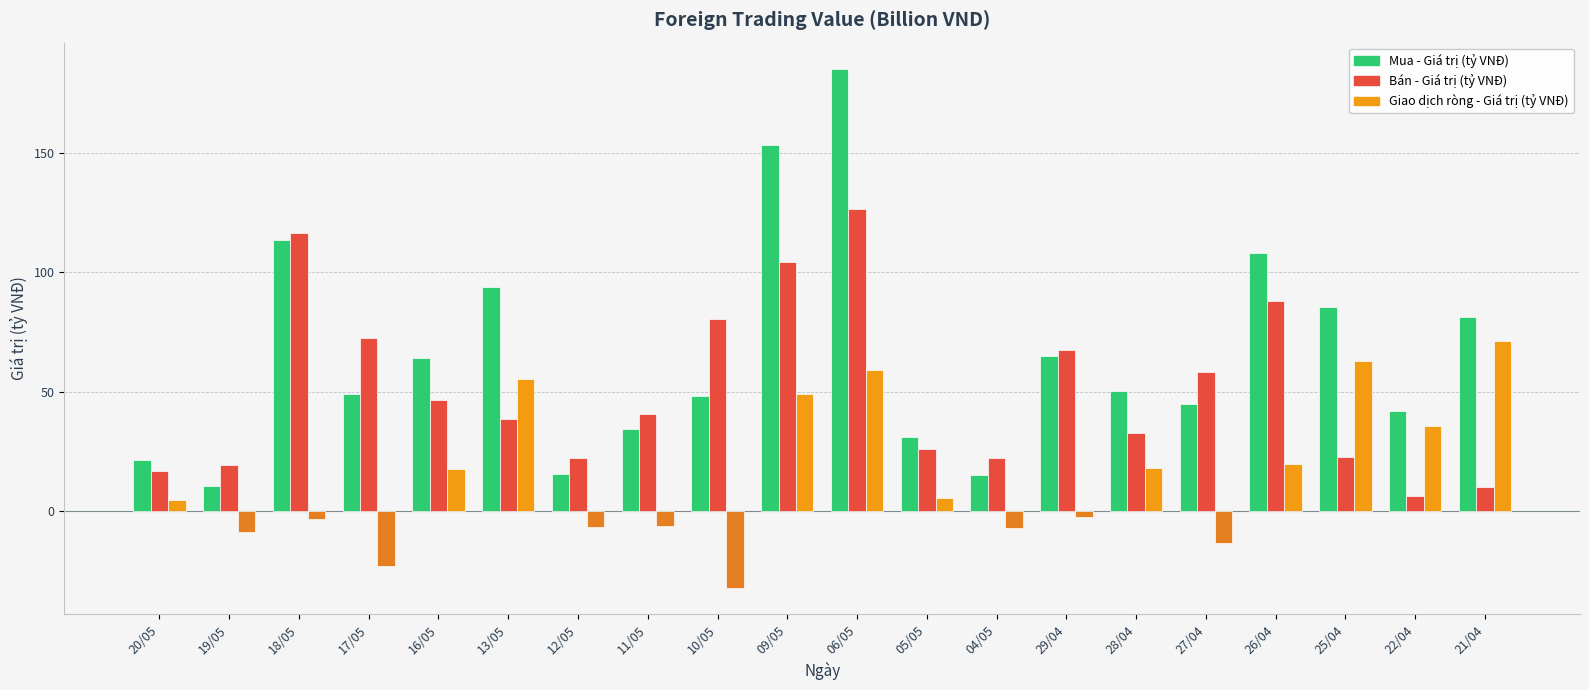

What value does the Bán - Giá trị (tỷ VNĐ) series have at 18/05?

116.5